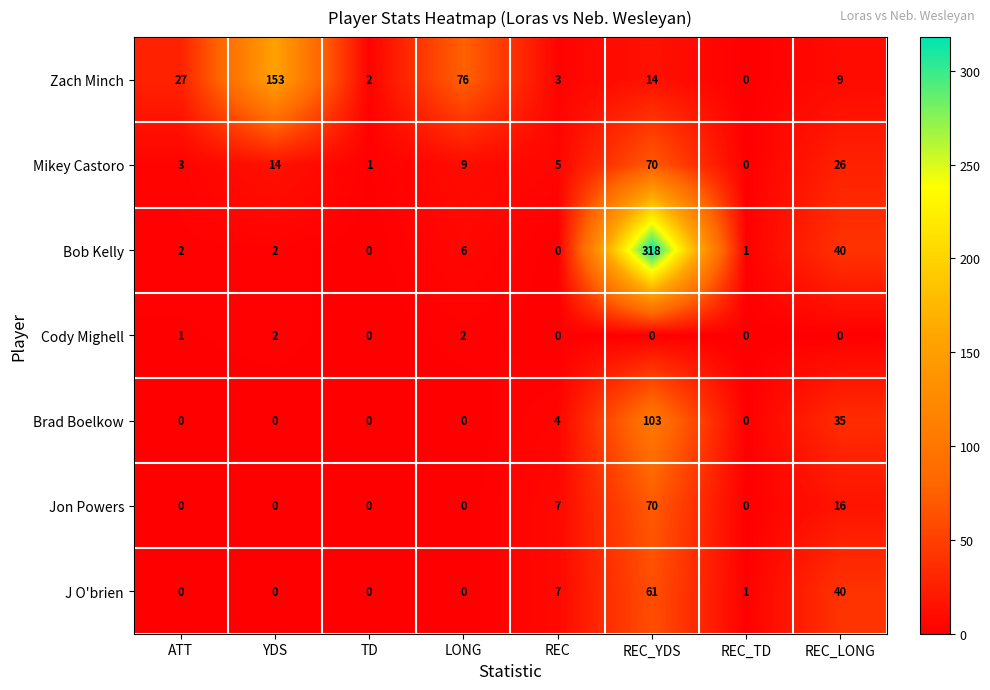

What is the sum of all Cody Mighell values?

5